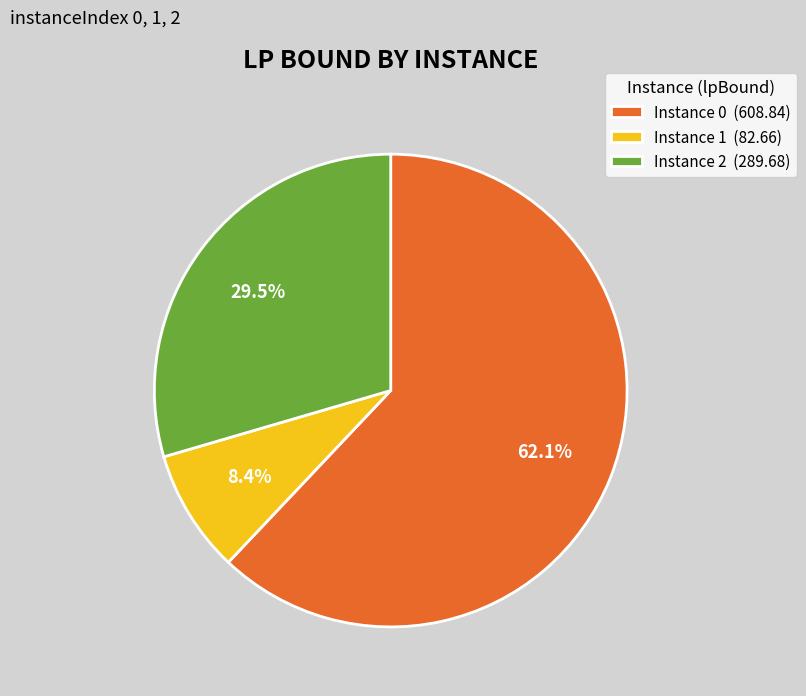

What is the smallest slice in the pie chart?

Instance 1 (82.66)